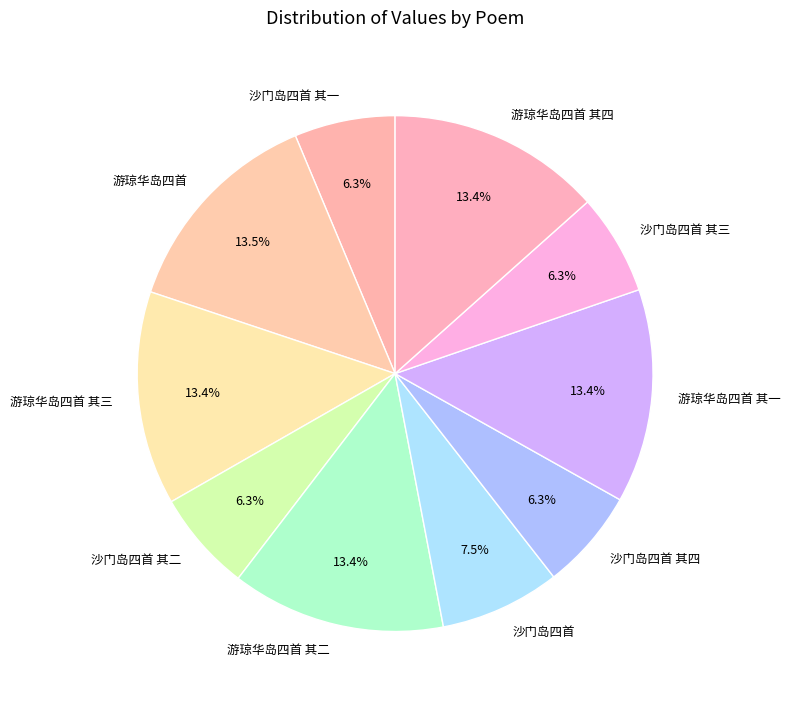

What is the ratio of the value at 沙门岛四首 to the value at 沙门岛四首 其三?

1.2